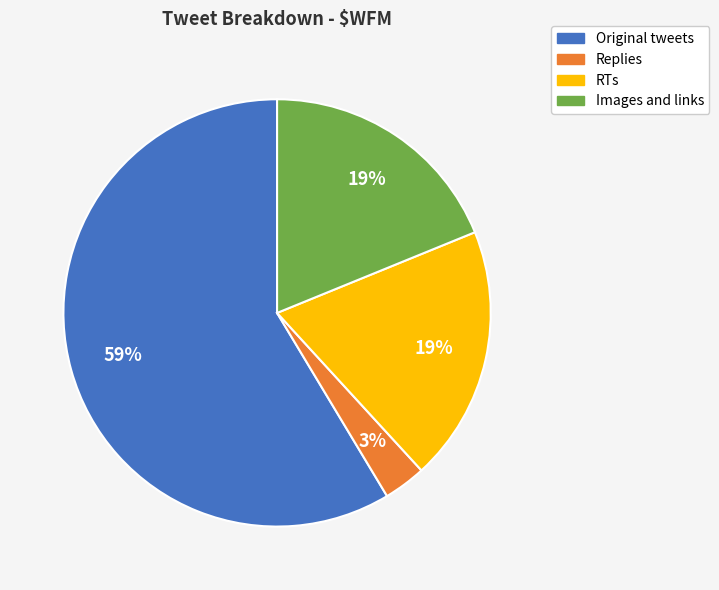

Is the sum of Replies and Original tweets greater than half?

Yes